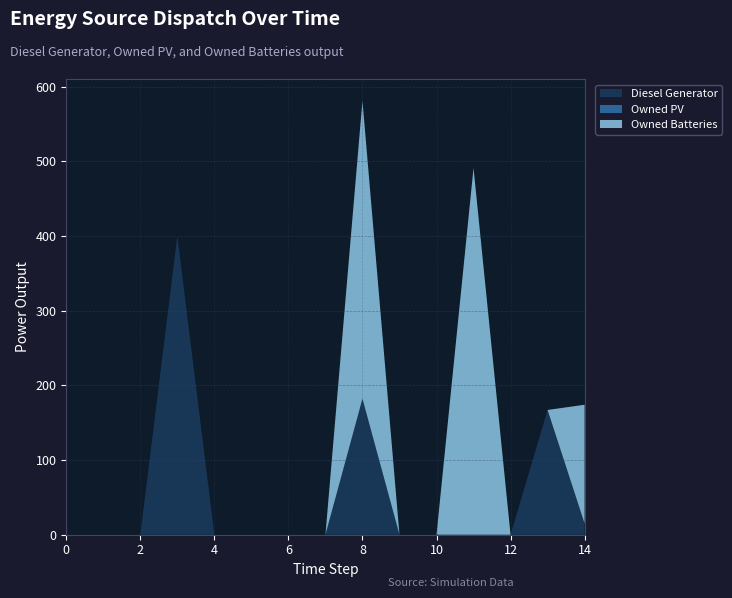

Reading right to left, extract all data points from this chart.

Diesel Generator: 14=15.0	13=167.0	12=0.0	11=0.0	10=0.0	9=0.0	8=182.0	7=0.0	6=0.0	5=0.0	4=0.0	3=400.0	2=0.0	1=0.0	0=0.0
Owned PV: 14=0.0	13=0.0	12=0.0	11=0.0	10=0.0	9=0.0	8=0.0	7=0.0	6=0.0	5=0.0	4=0.0	3=0.0	2=0.0	1=0.0	0=0.0
Owned Batteries: 14=159.0	13=0.0	12=0.0	11=491.0	10=0.0	9=0.0	8=399.0	7=0.0	6=0.0	5=0.0	4=0.0	3=0.0	2=0.0	1=0.0	0=0.0